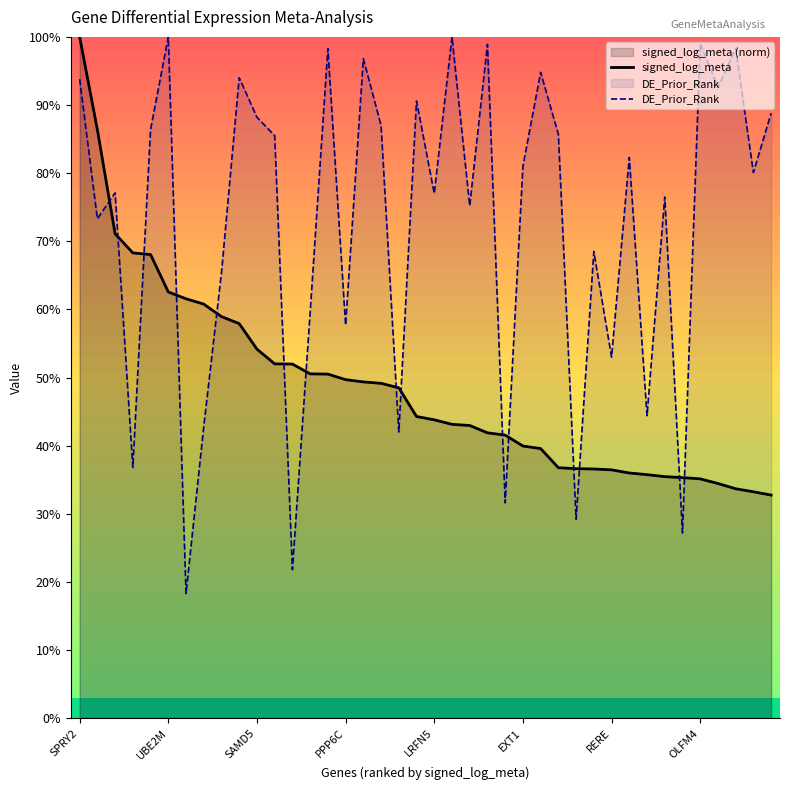

Which series has the largest total across all categories?

DE_Prior_Rank